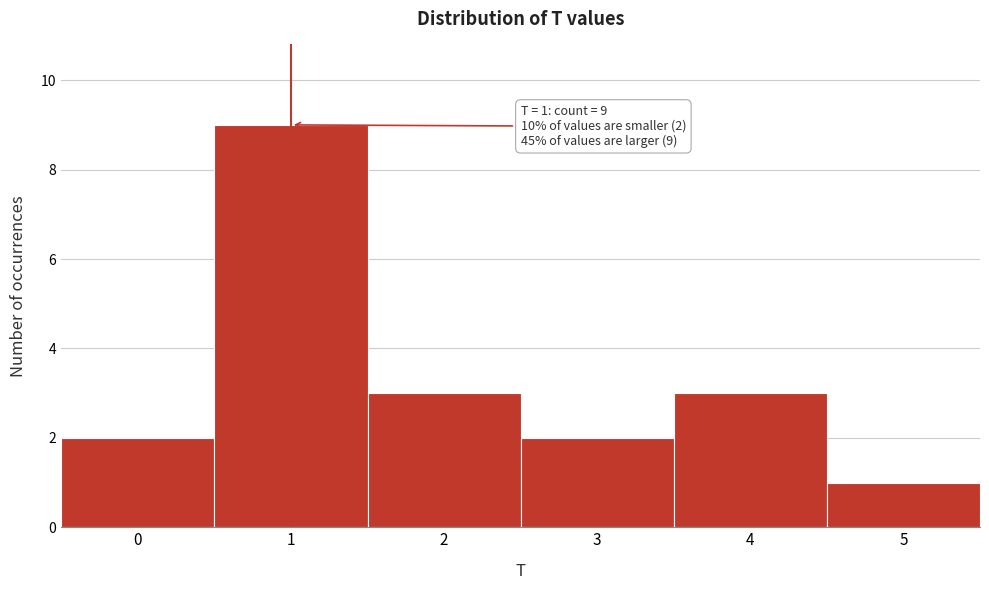

Which range on the x-axis has the tallest bar?

0.5 to 1.5